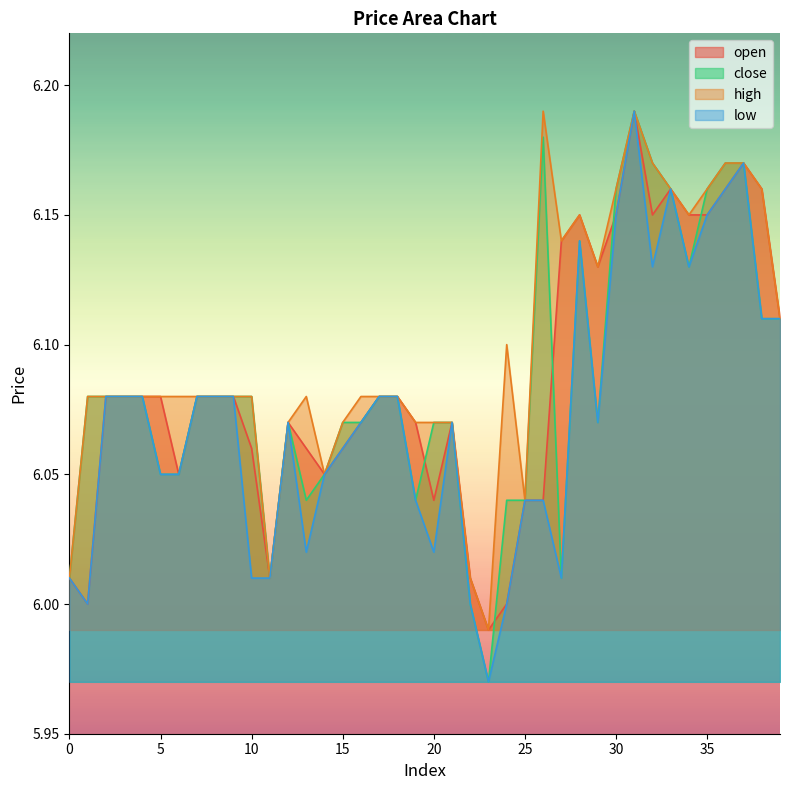

Which label corresponds to the smallest value in the chart?

23